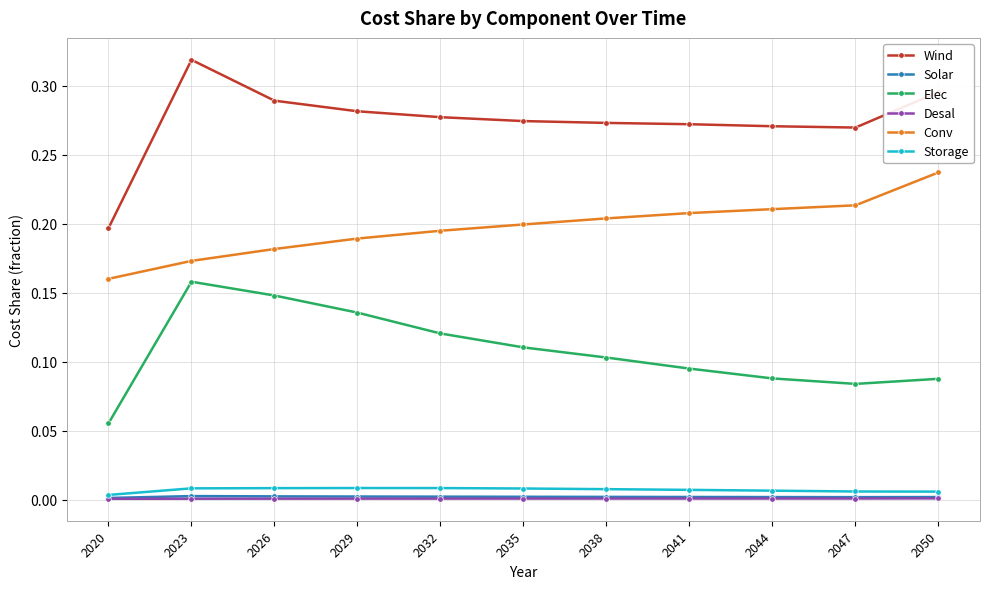

Does the chart have visible grid lines?

Yes